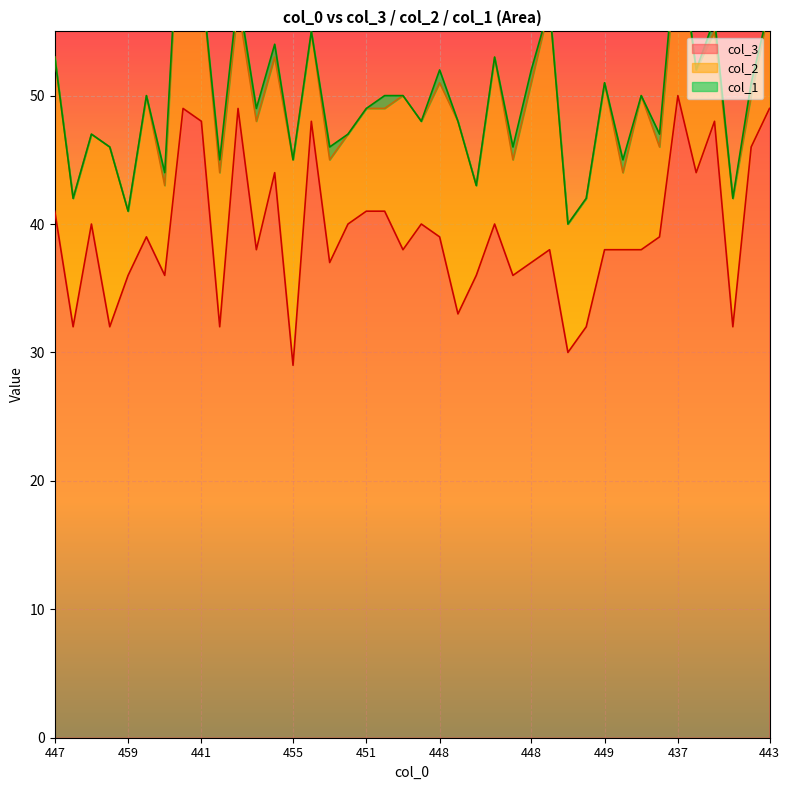

What is the average value of the col_3 series?

39